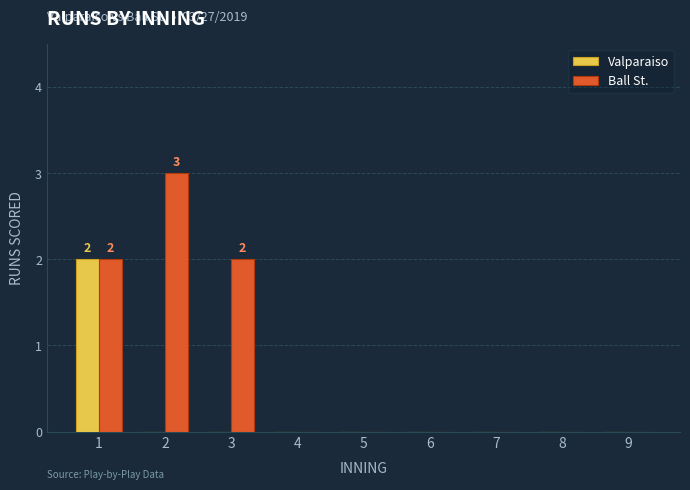

Reading left to right, transcribe all the data shown in this chart.

Valparaiso: 2	0	0	0	0	0	0	0	0
Ball St.: 2	3	2	0	0	0	0	0	0